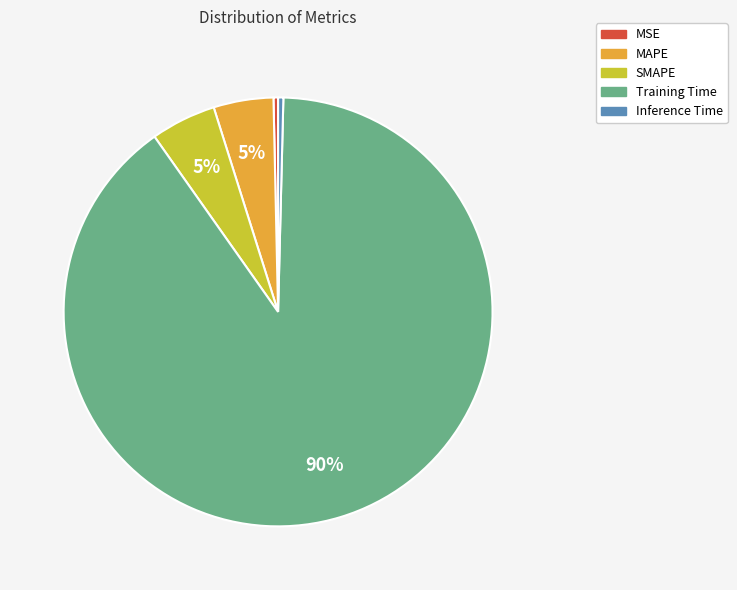

What percentage is the MAPE slice, to the nearest percent?

5%